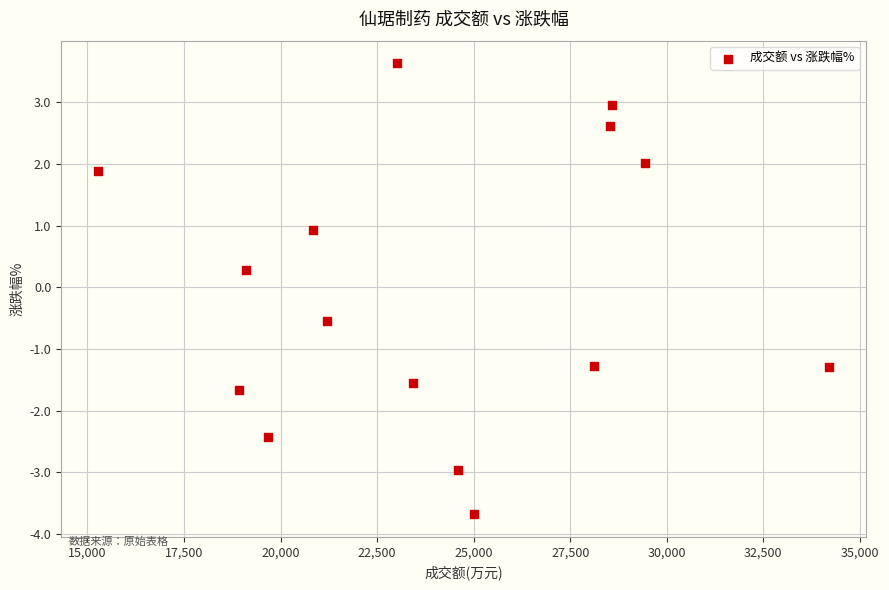

What is the range of Y values (max minus min)?

7.3